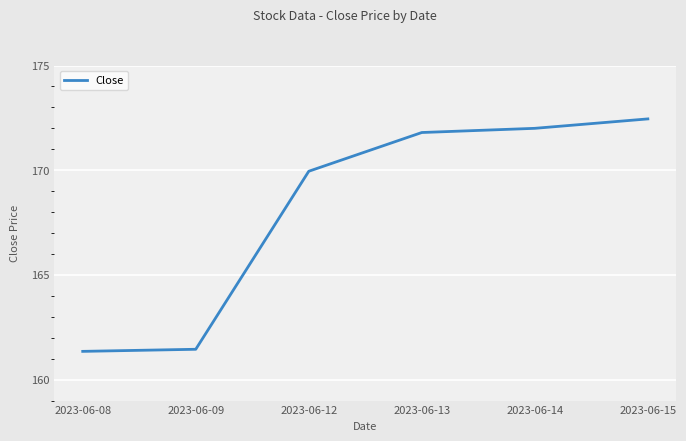

True or false: the data shows 219.8 at 2023-06-08.

False